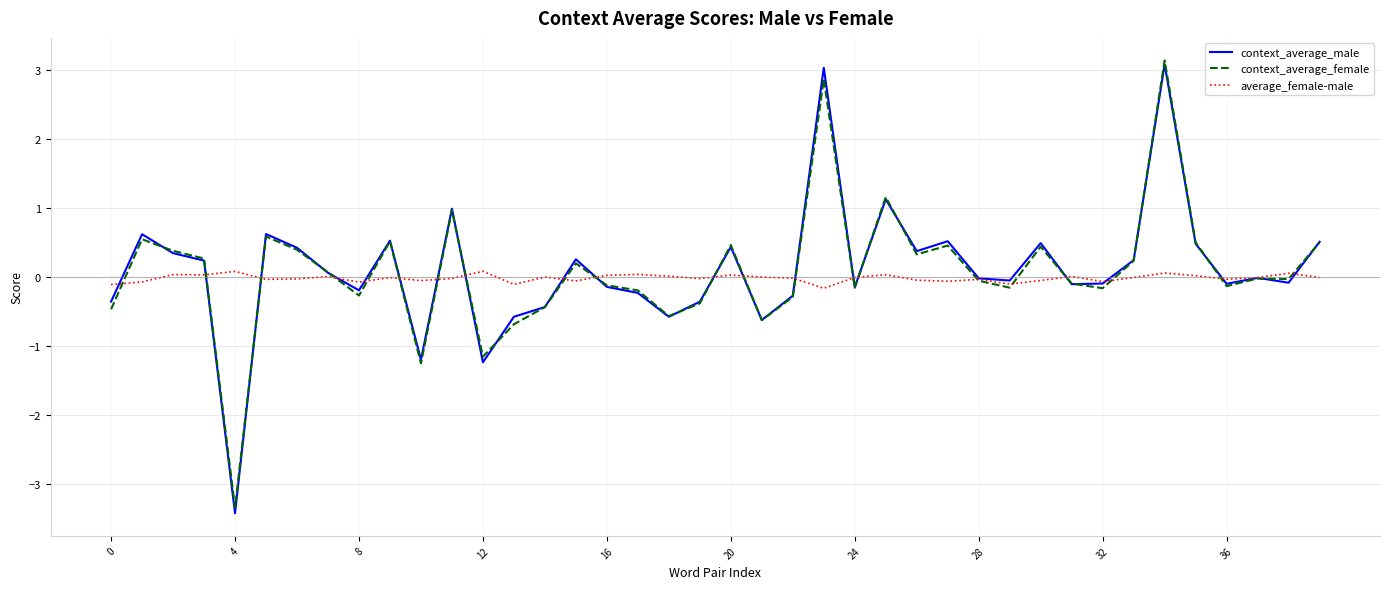

Which series has the largest range (max minus min)?

context_average_male